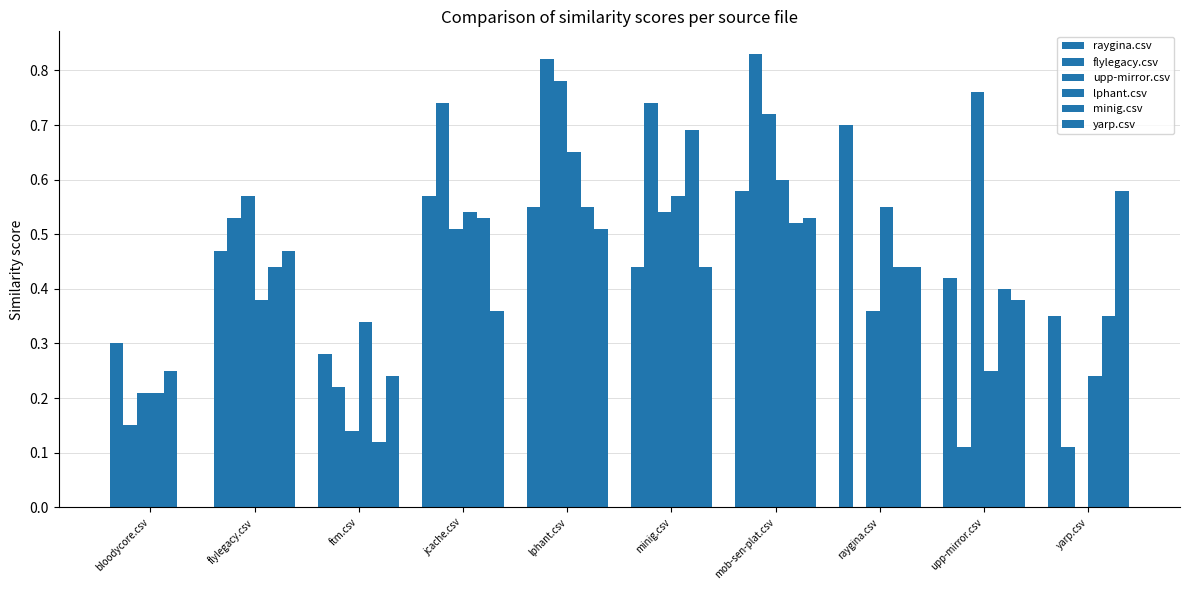

How many groups of bars are there?

10